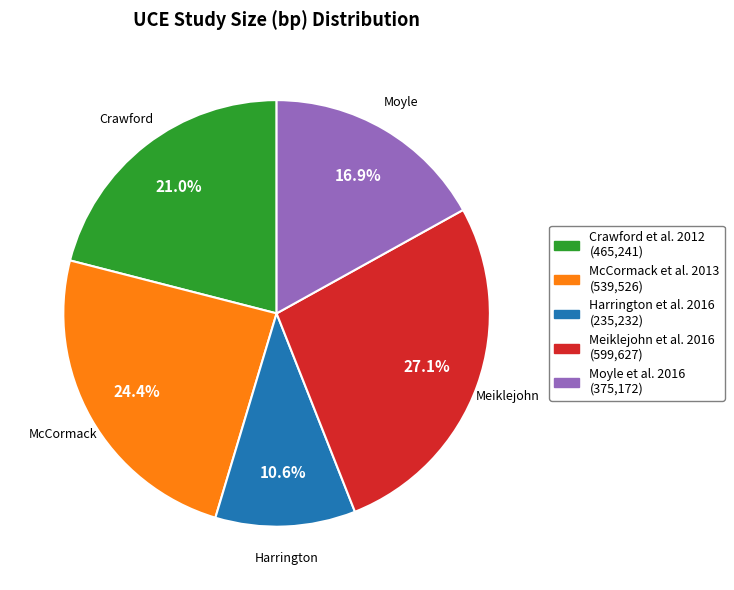

Which category has the biggest portion of the pie?

Meiklejohn et al. 2016